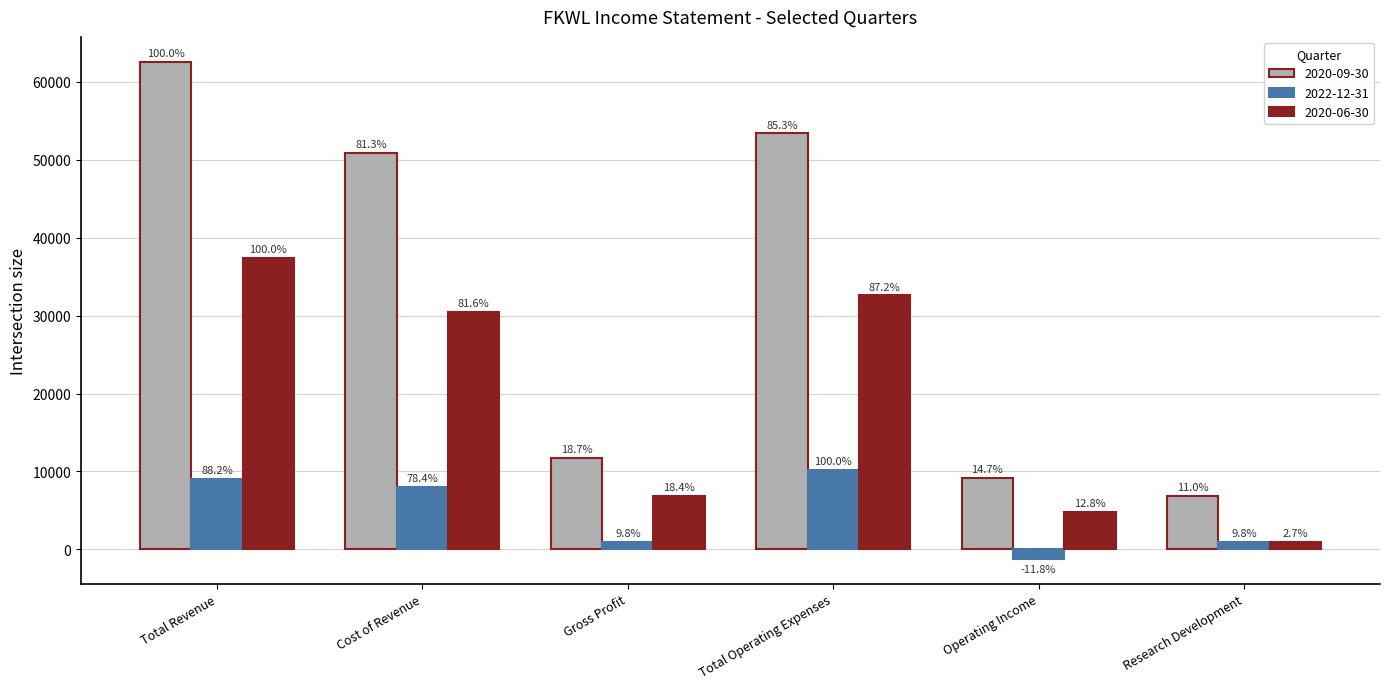

The value of 2022-12-31 at Research Development is 1000. True or false?

True